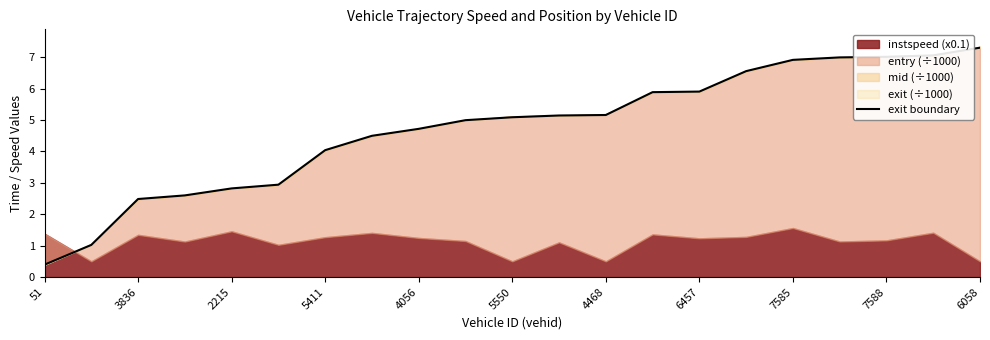

What is the greatest value displayed?

7.3